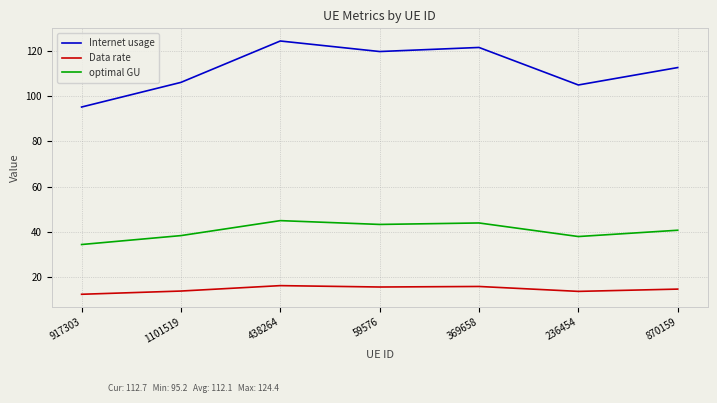

What value does the Data rate series have at 59576?

15.7